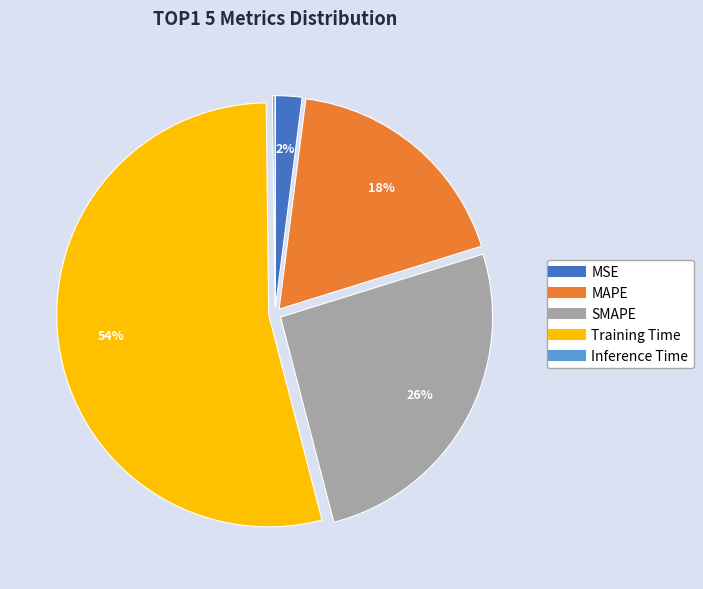

Do MSE and SMAPE together represent more than half of the pie?

No